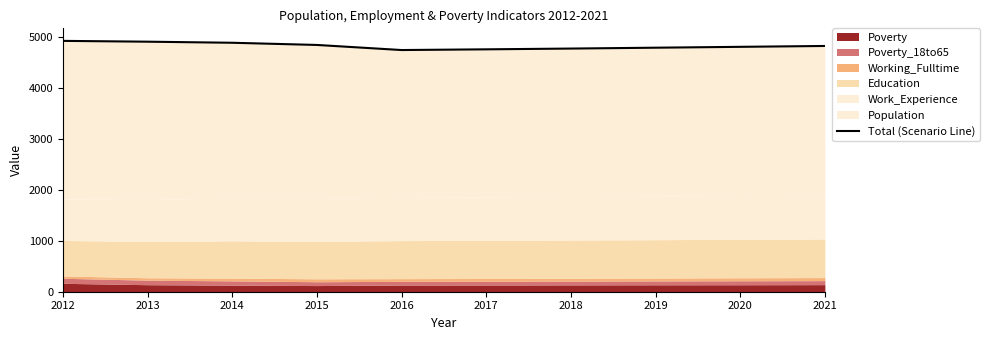

What is the value of the 4th point from the left?

4846